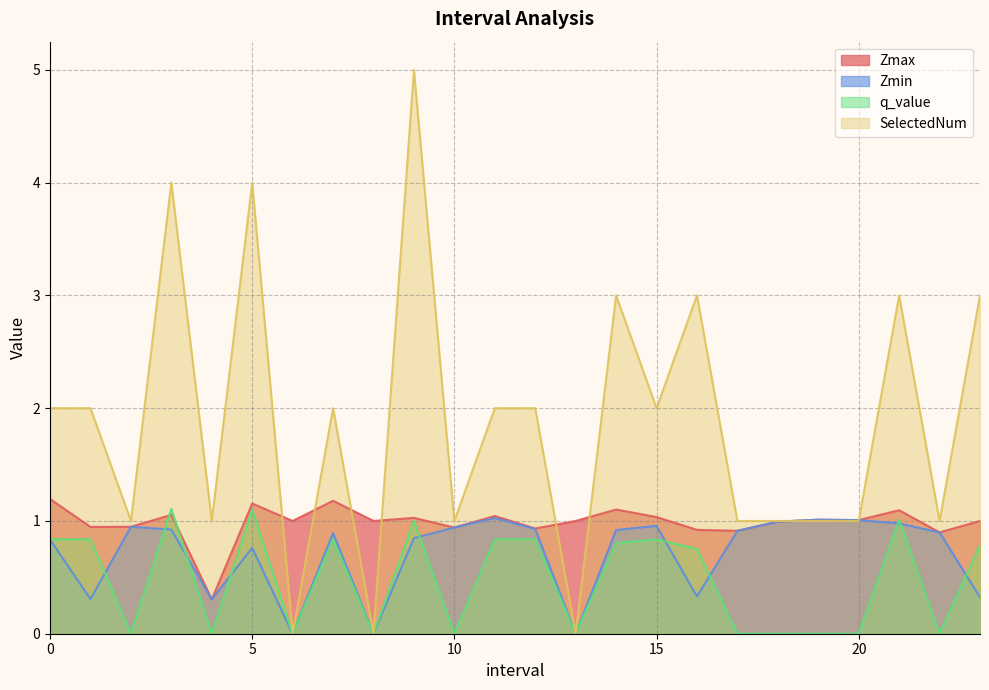

What is the sum of the Zmax values at 0.0 and 9.0?

2.2